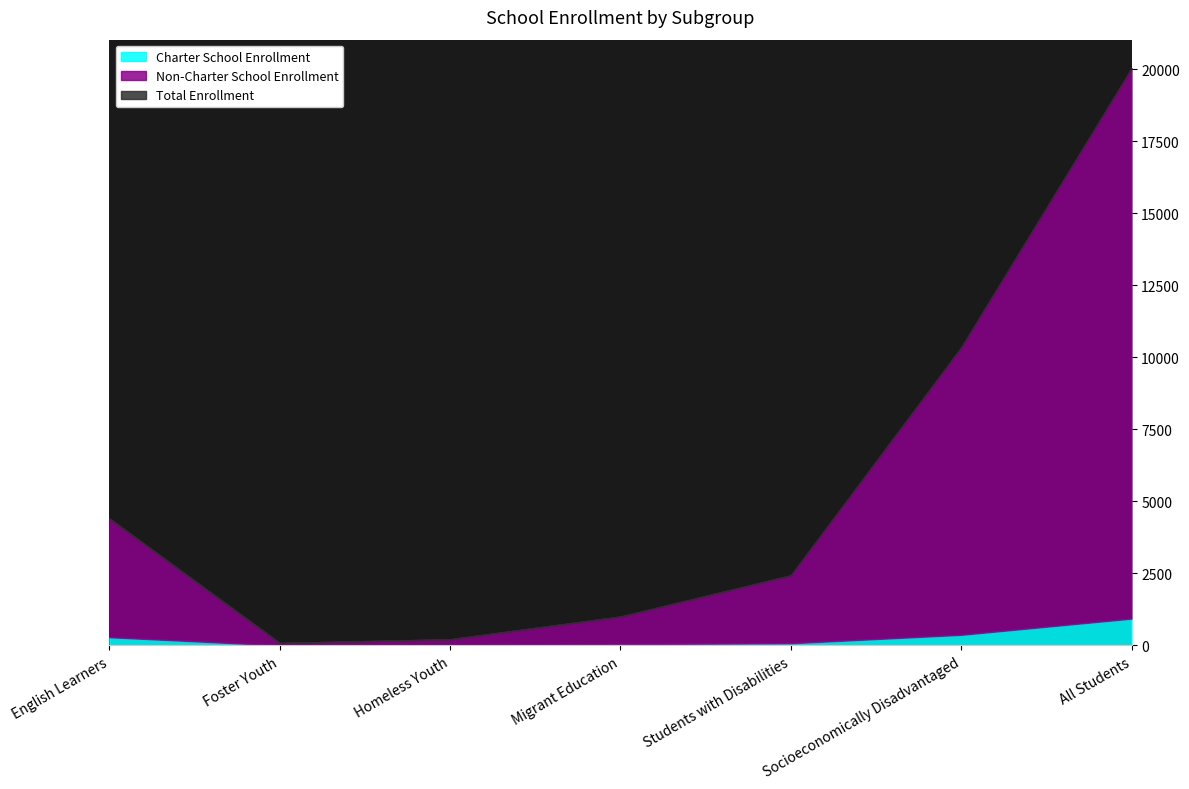

Reading left to right, what are all the values shown in this chart?

Charter School Enrollment: 284	1	6	46	75	367	930
Non-Charter School Enrollment: 4405	83	213	1002	2431	10338	20022
Total Enrollment: 4405	83	213	1002	2431	10338	20022